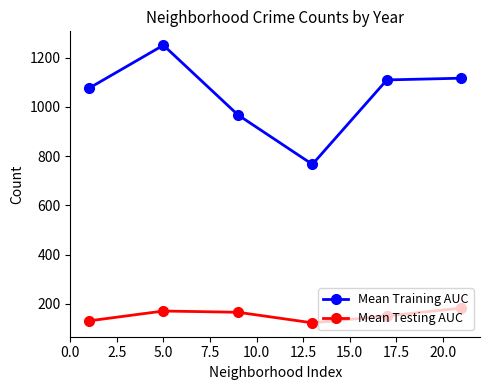

At how many categories does at least one series exceed 468?

6